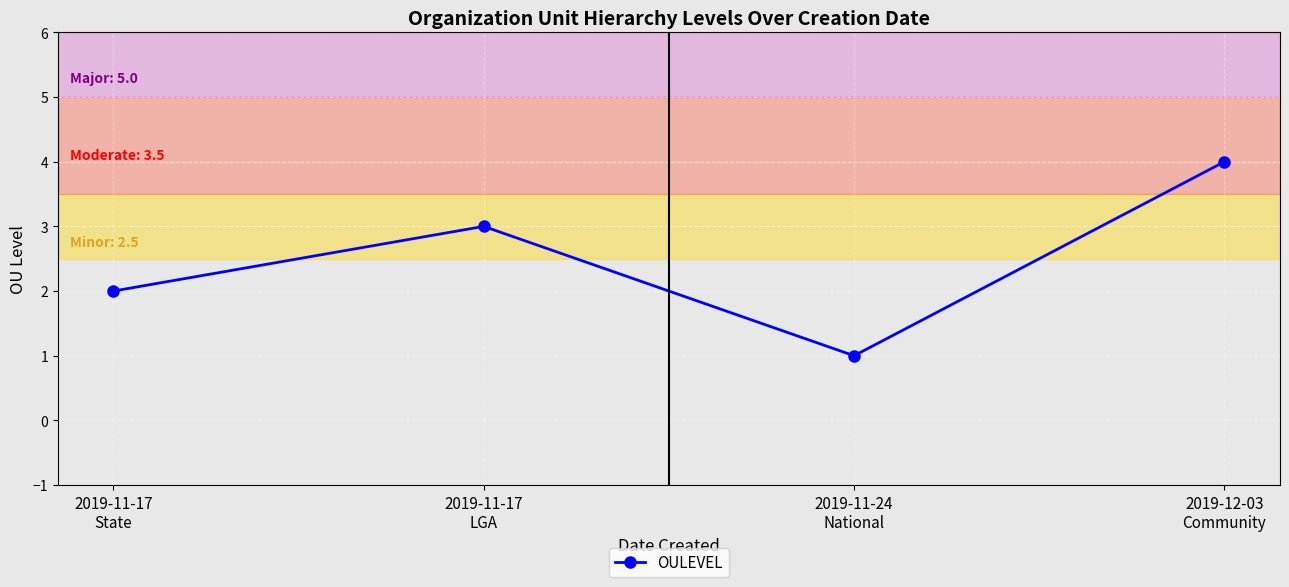

Approximately how many times larger is the value at 2019-12-03
Community compared to 2019-11-24
National?

4.0